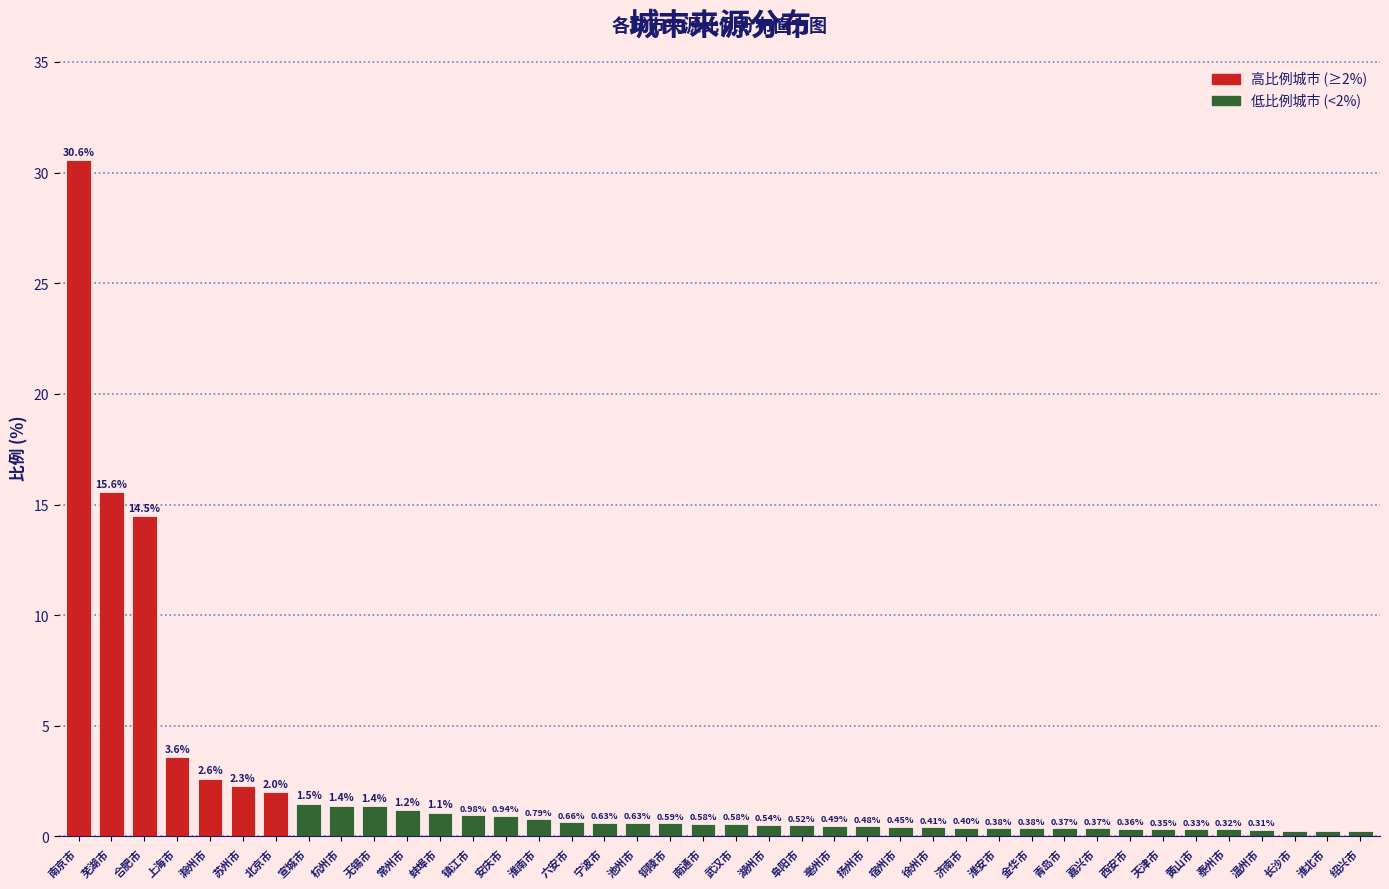

Which has a higher value, 西安市 or 淮北市?

西安市